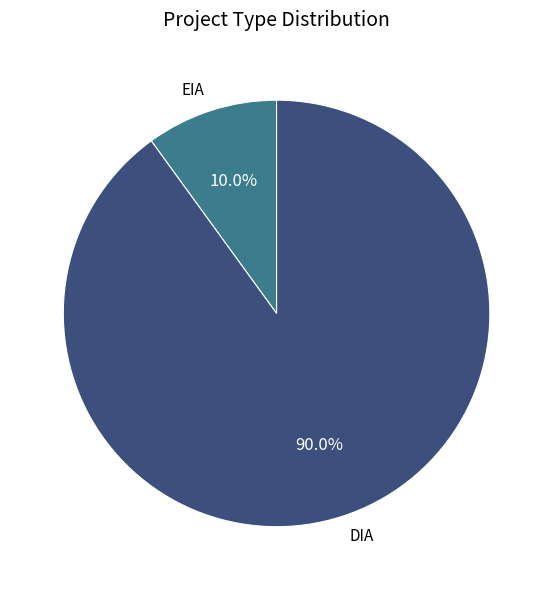

Does any single category account for the majority?

Yes